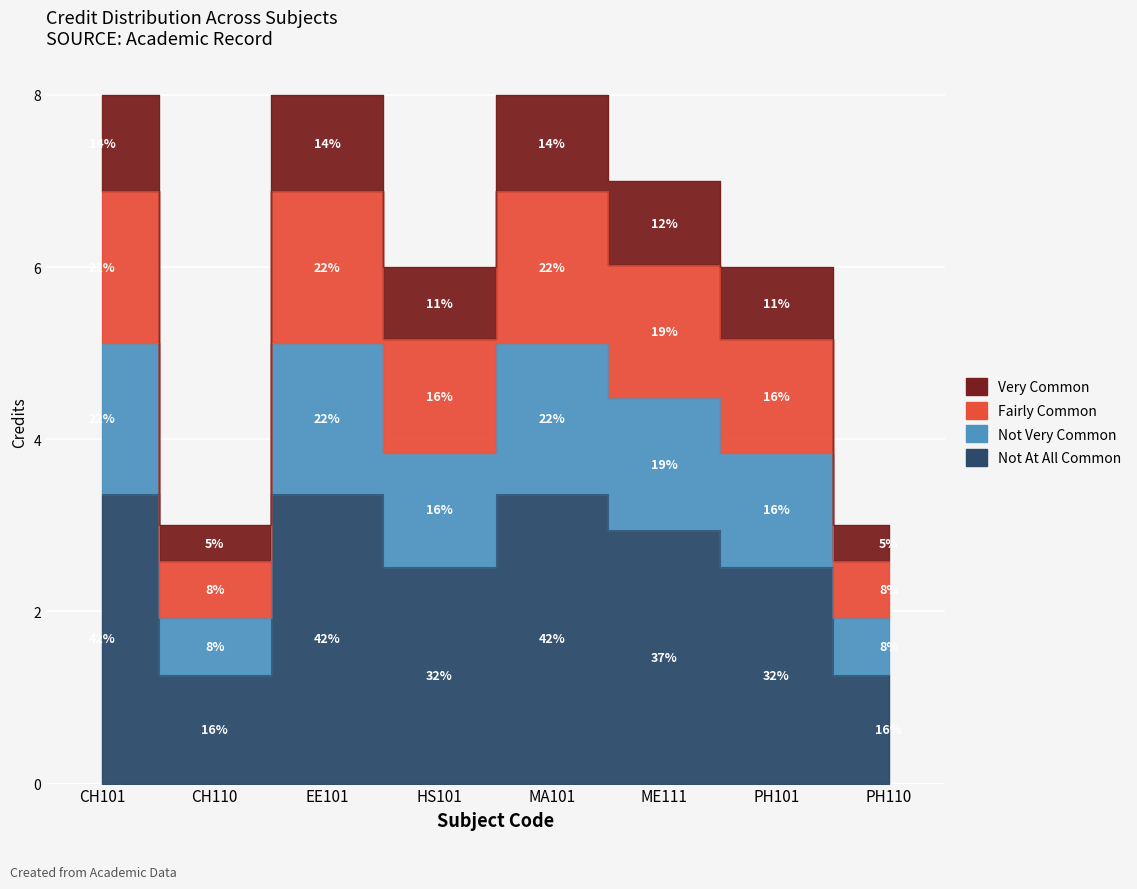

What is the greatest value displayed?

3.4